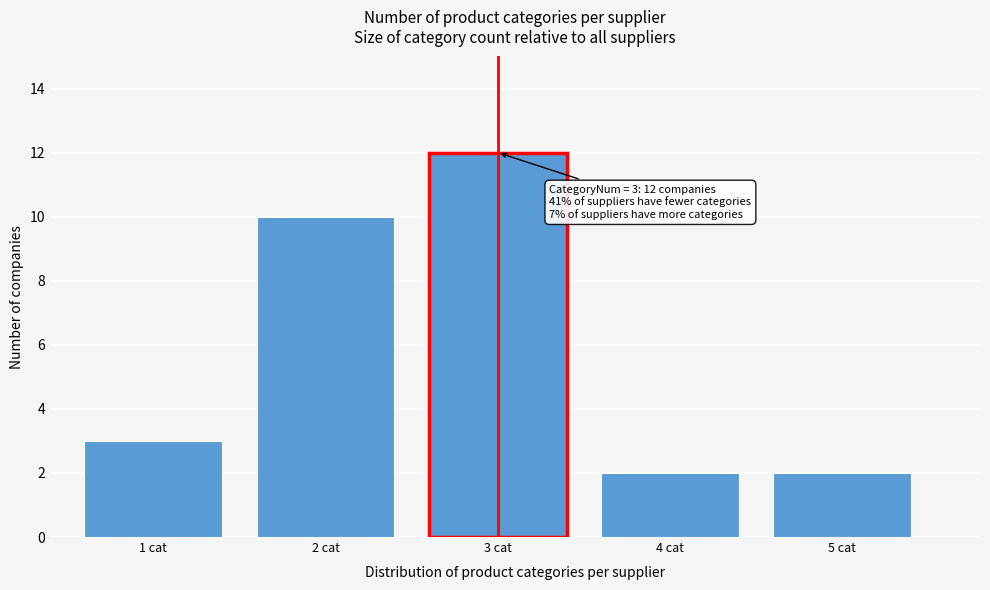

Reading left to right, what are all the values shown in this chart?

3	10	12	2	2